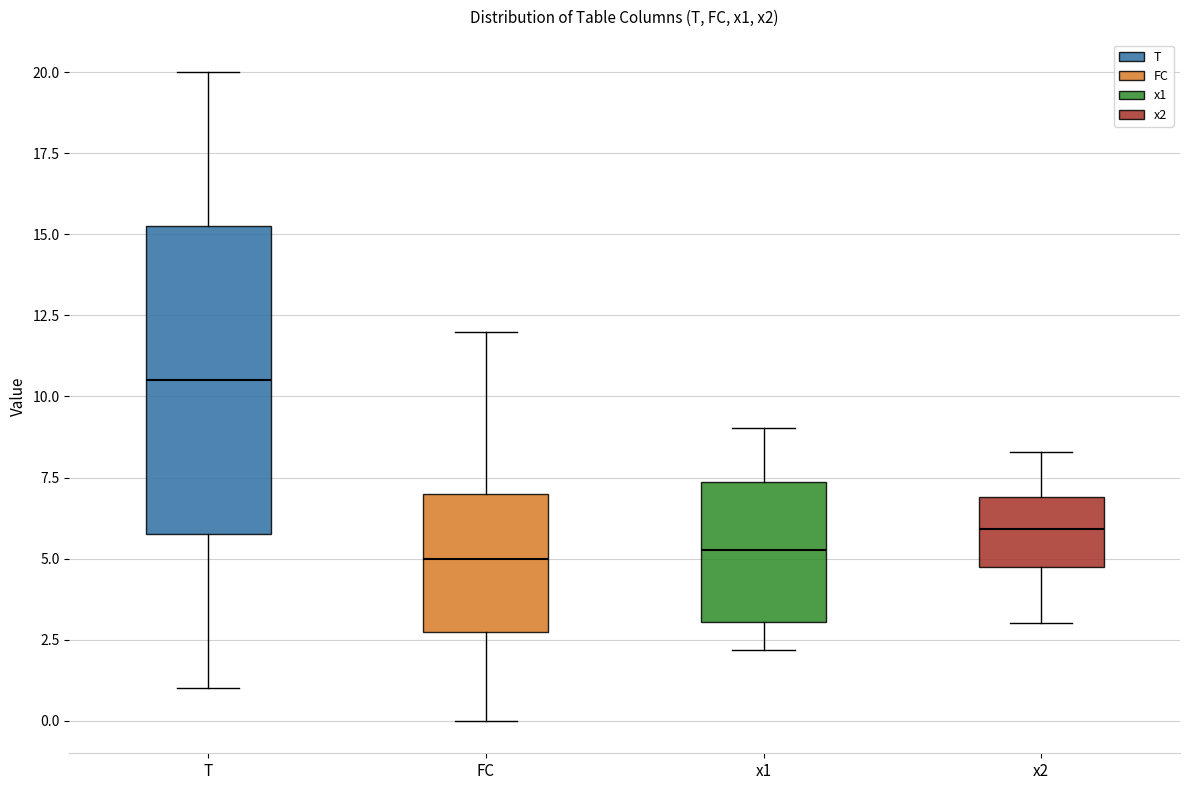

Where does the lower whisker of the box for T end on the y-axis? The values are not printed on the chart, so give them approximately, as read against the axis.

1.0